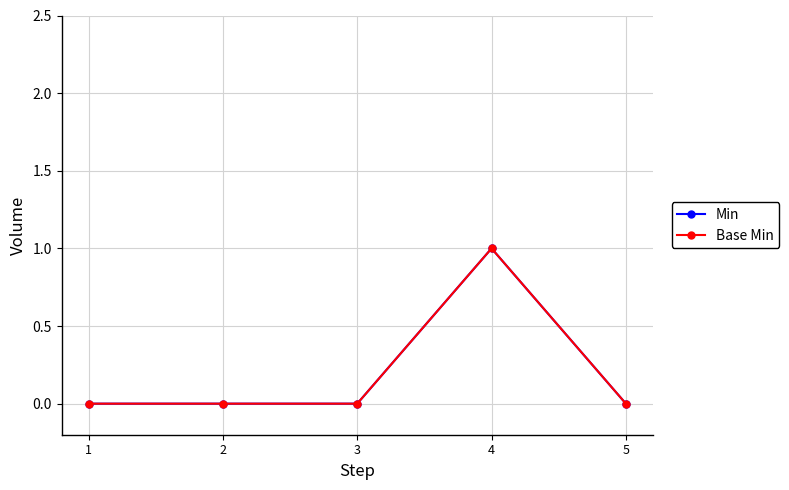

Is this an area chart (filled region under the line)?

No